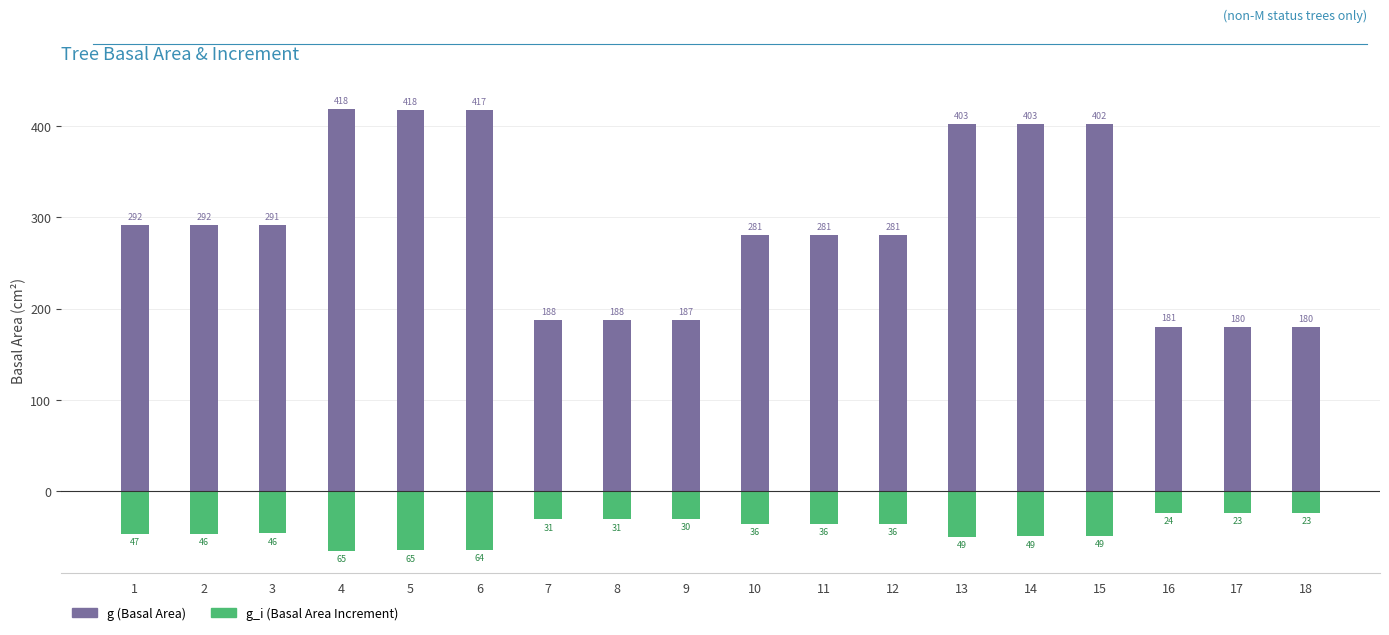

How many groups of bars are there?

18